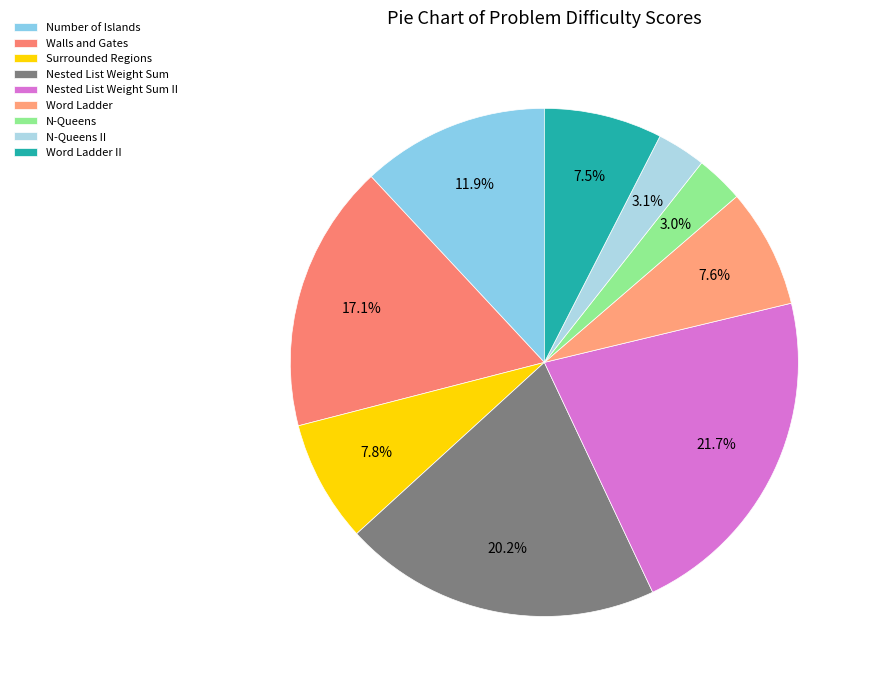

What is the ratio of the value at Nested List Weight Sum II to the value at Word Ladder II?

2.9